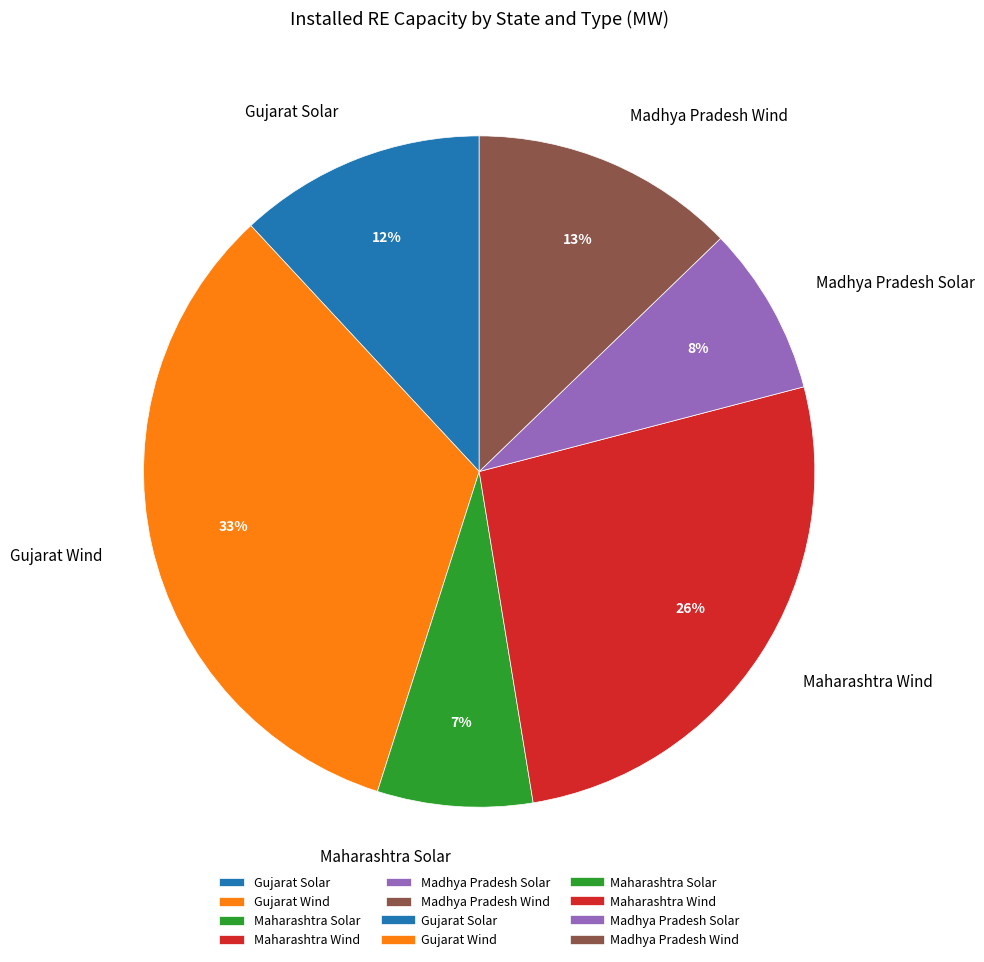

To the nearest percent, what percentage of the pie is Gujarat Solar?

12%